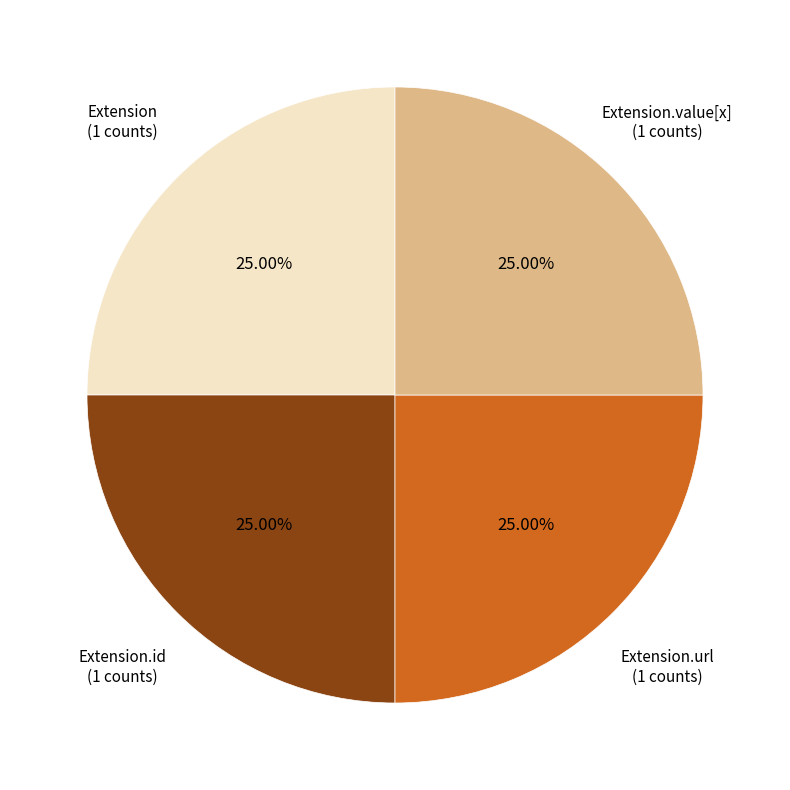

Is there any slice that represents more than half of the pie?

No